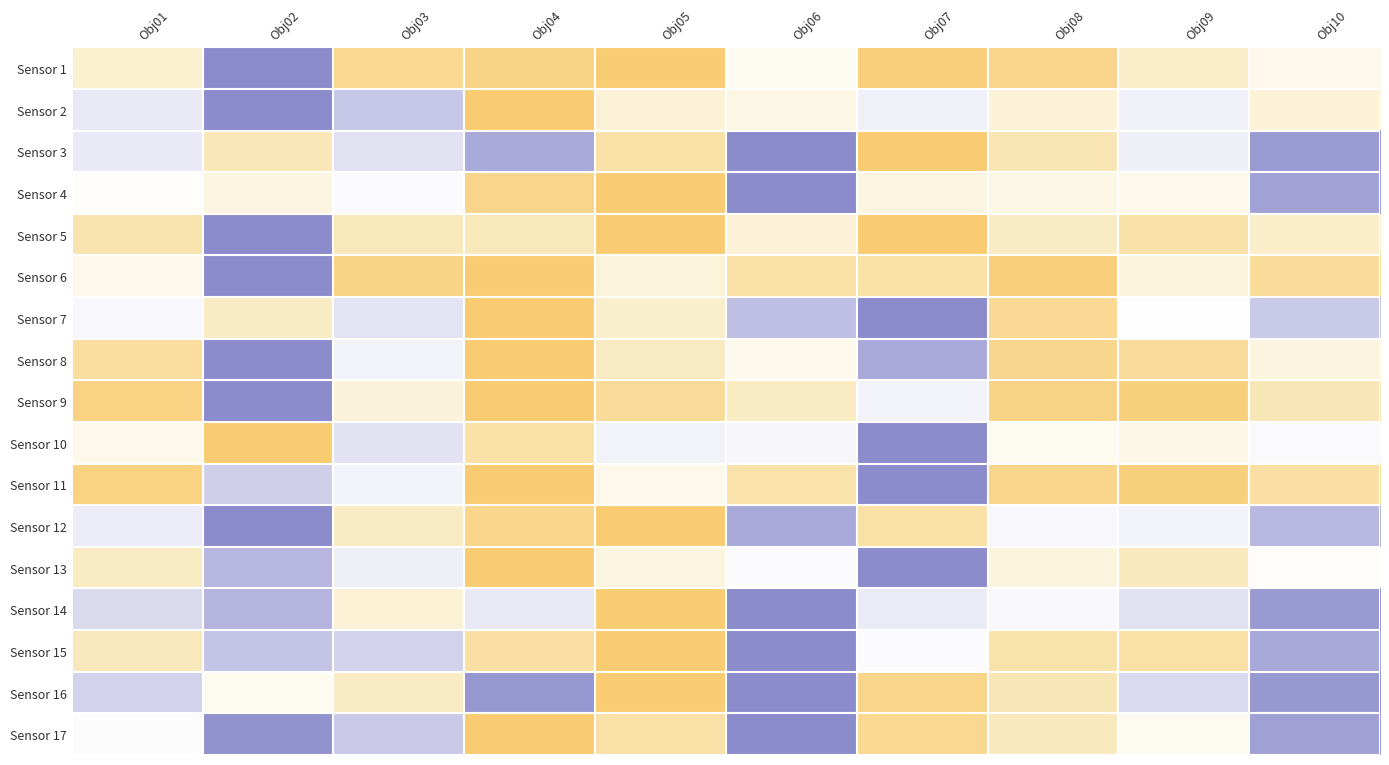

At how many categories does at least one series exceed 0?

10